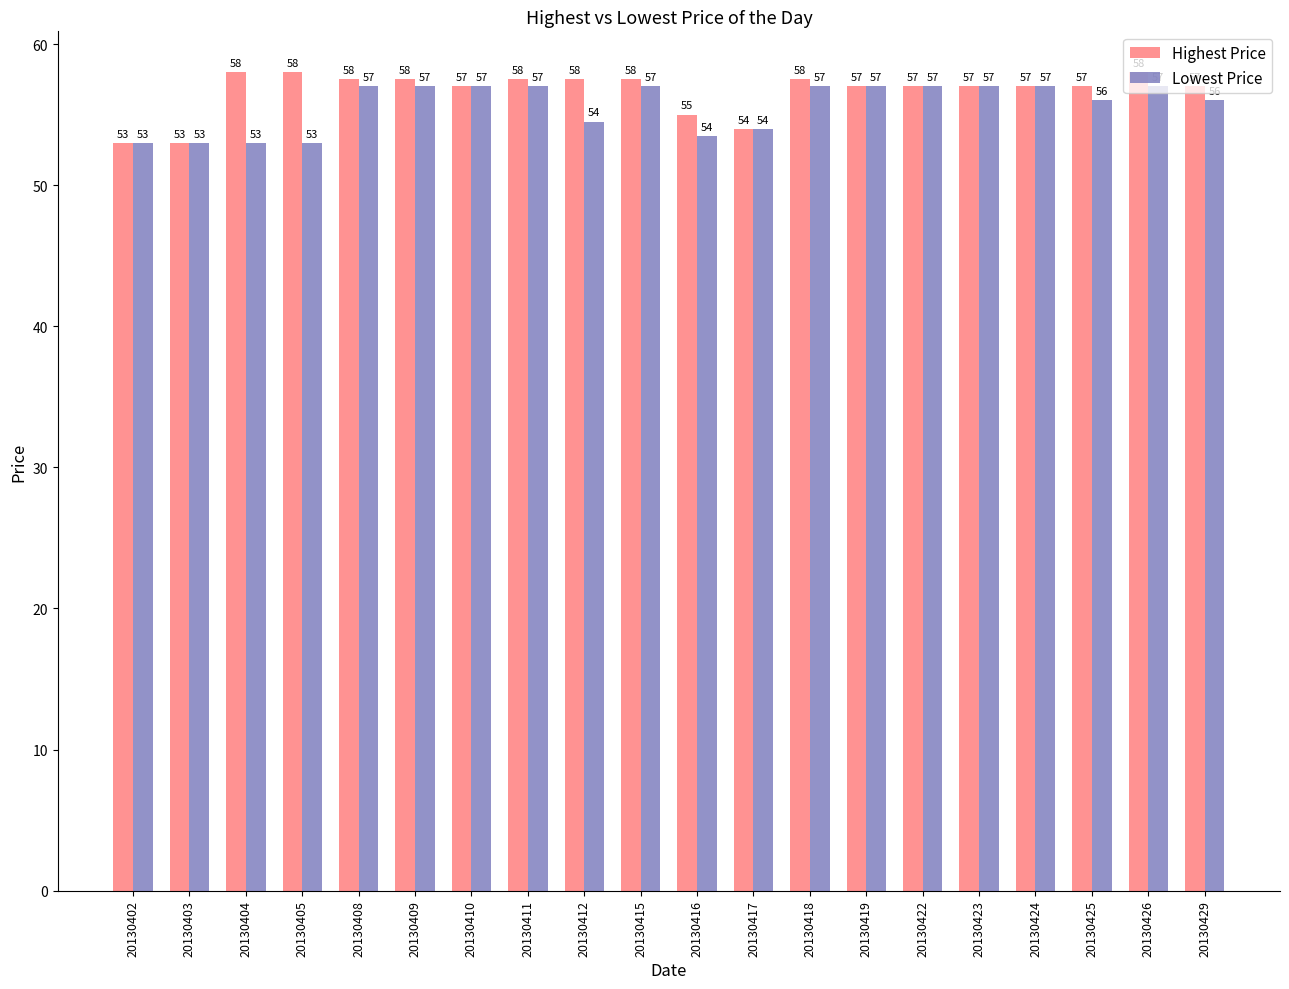

What is the total value across all series at 20130426?

115.0